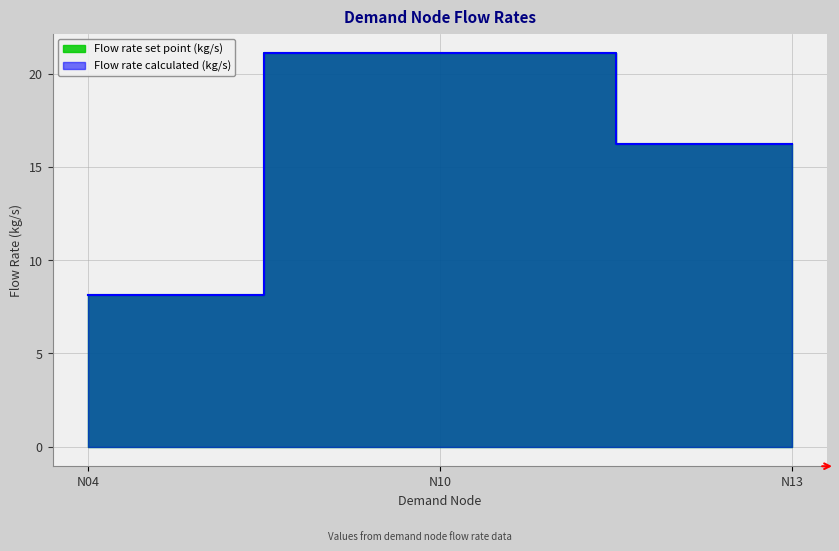

At which label does Flow rate calculated (kg/s) reach its minimum?

N04